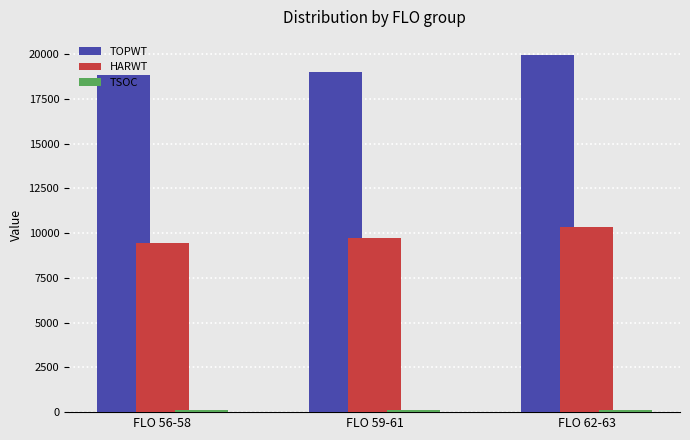

The value of TOPWT at FLO 59-61 is 30097. True or false?

False